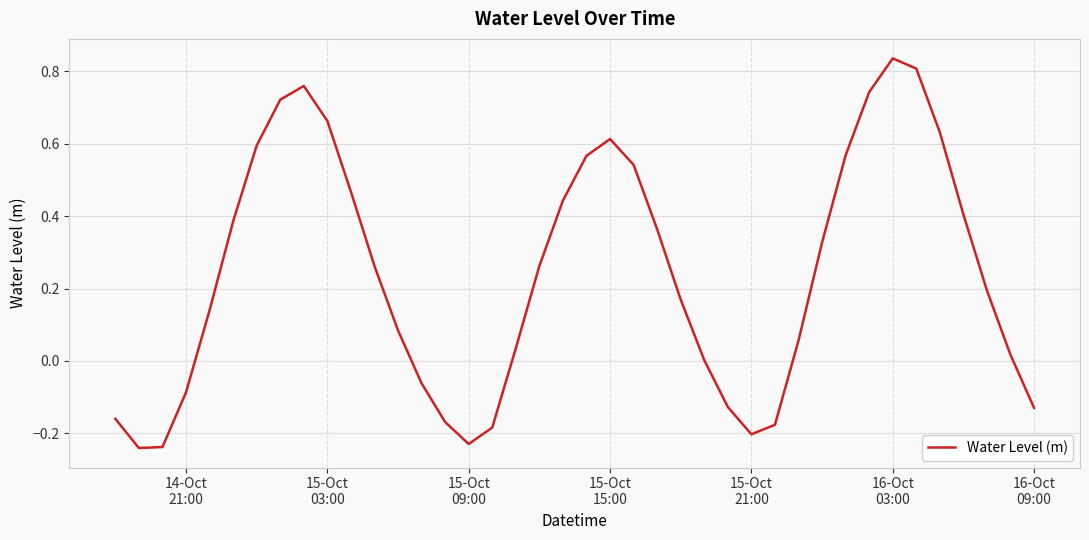

What is the difference between the maximum and minimum values?

1.1